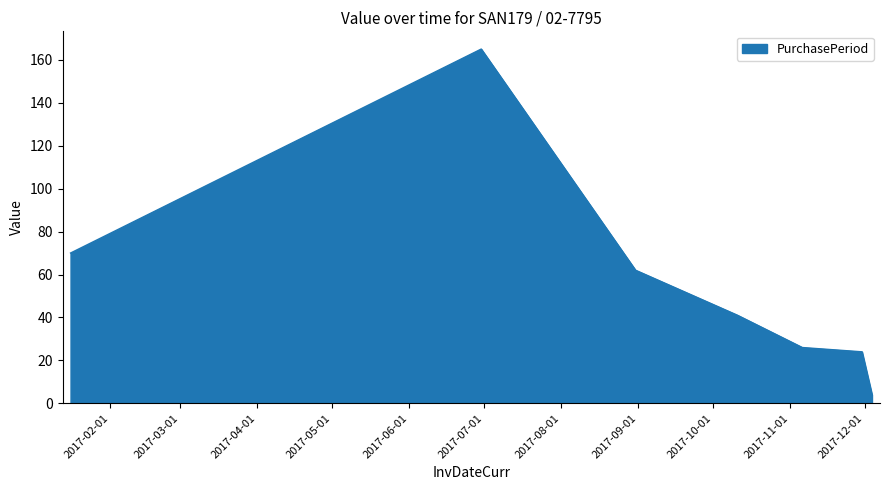

What is the difference between the maximum and minimum values?

161